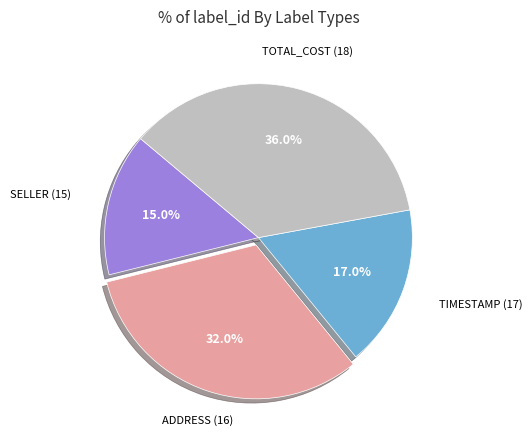

Between TIMESTAMP (17) and ADDRESS (16), which is larger?

ADDRESS (16)